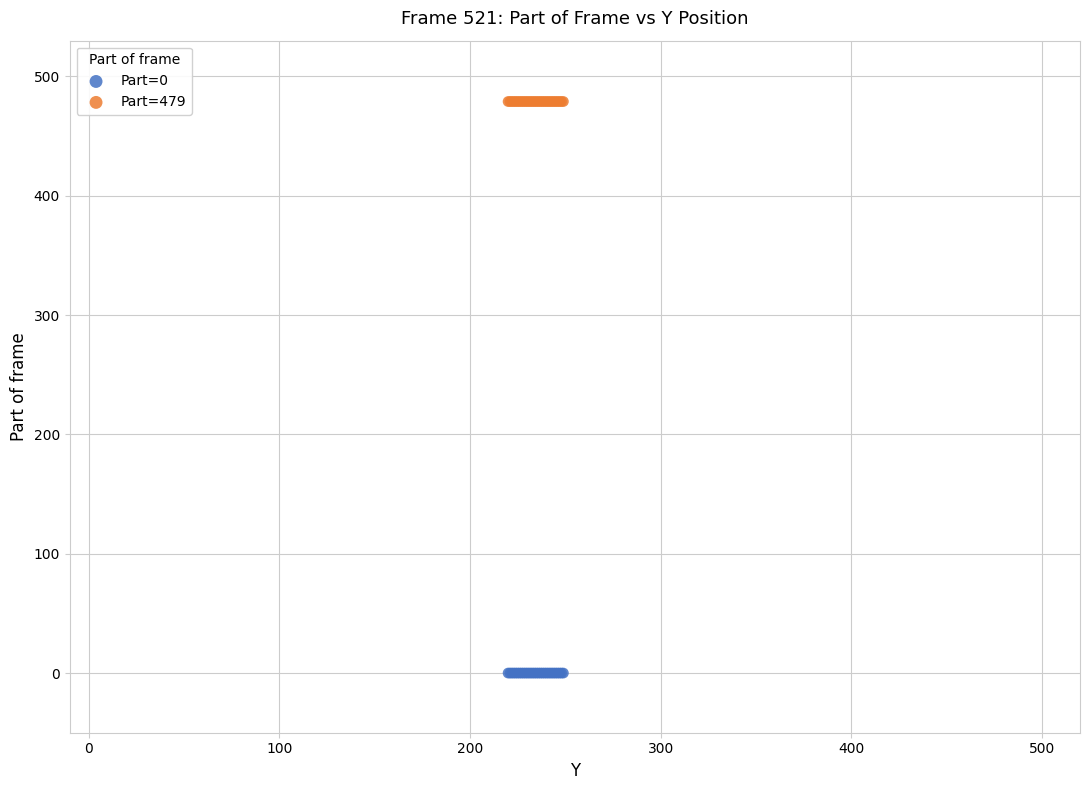

Which series contains the lowest Y value?

Part=0